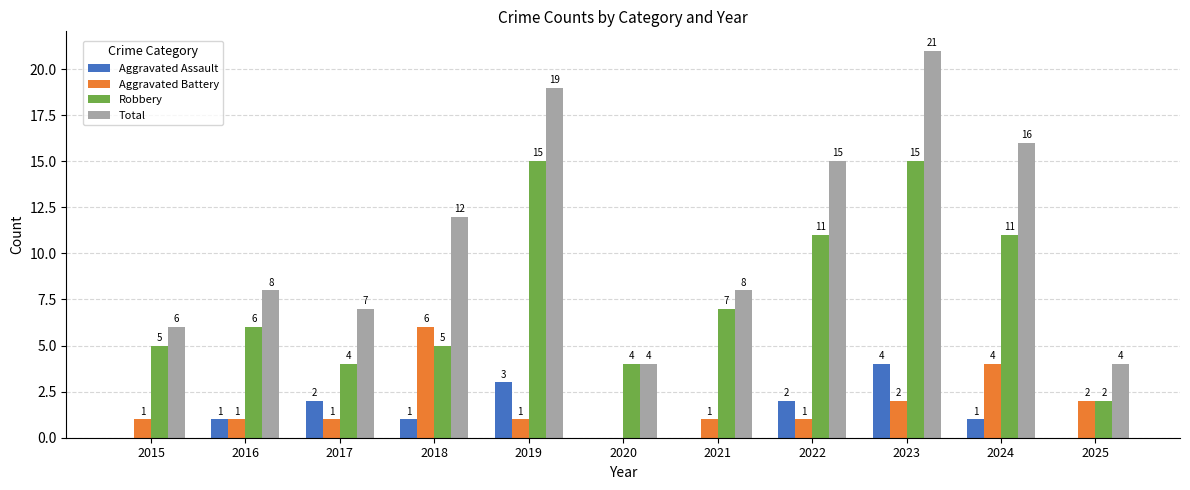

Is the value of Aggravated Battery at 2015 greater than the value of Total at 2017?

No